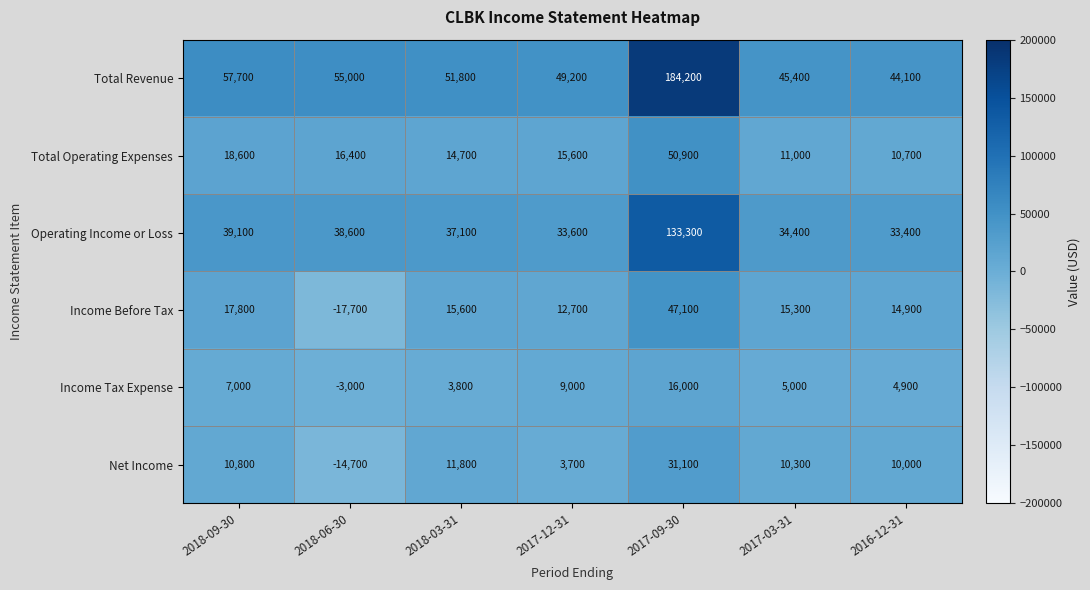

Which series has the largest range (max minus min)?

Total Revenue